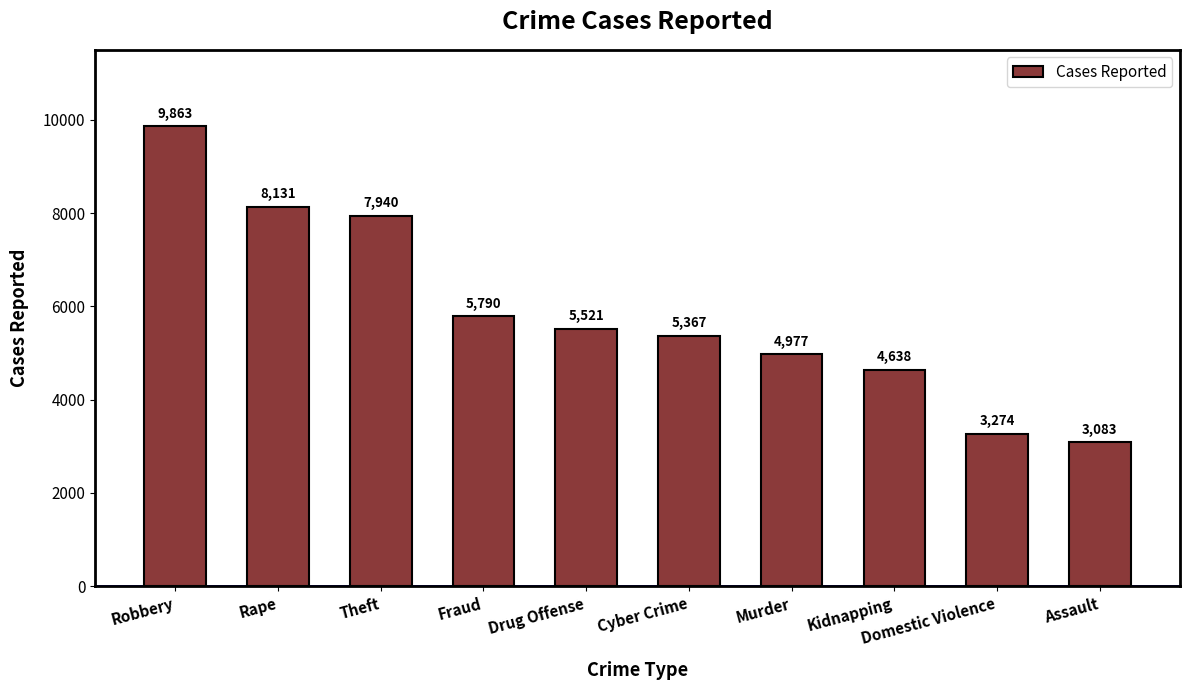

What value does the data have at Kidnapping?

4638